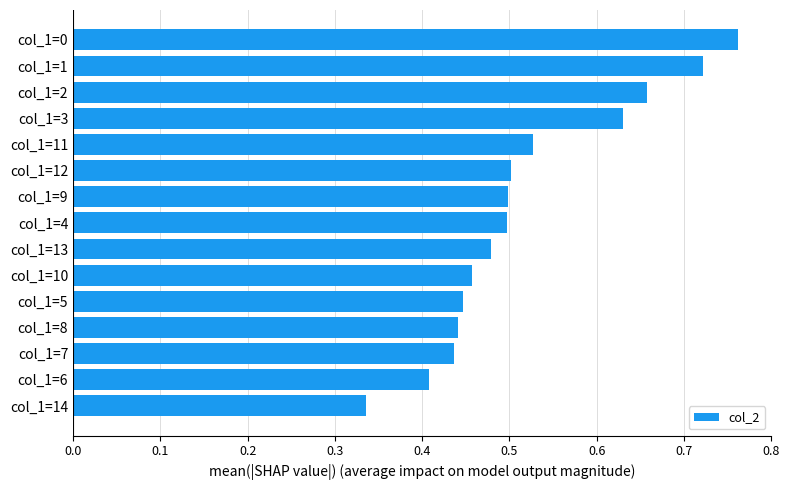

At which label is the value closest to 0?

col_1=14